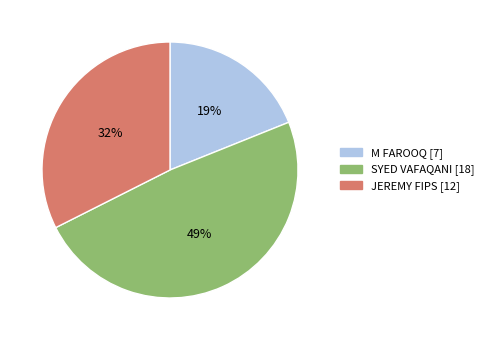

What is the largest slice in the pie chart?

SYED VAFAQANI